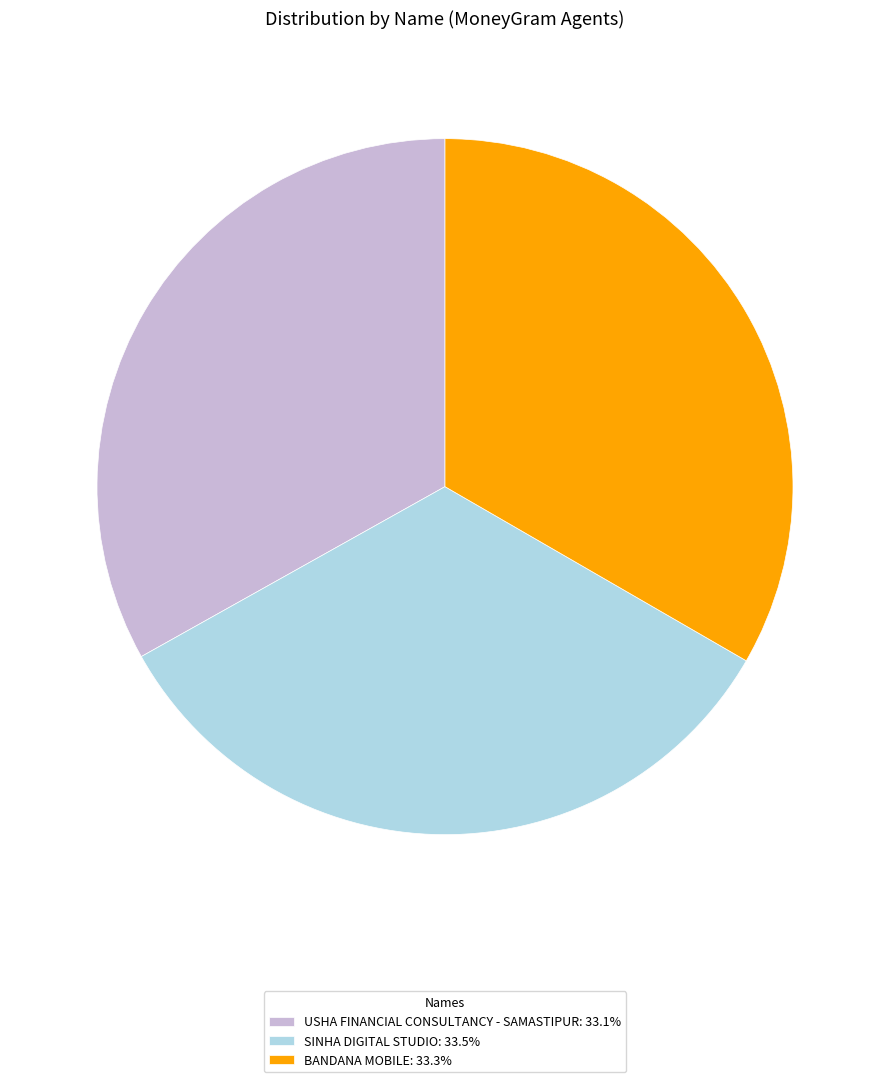

Combined, do BANDANA MOBILE: 33.3% and USHA FINANCIAL CONSULTANCY - SAMASTIPUR: 33.1% account for over 50%?

Yes